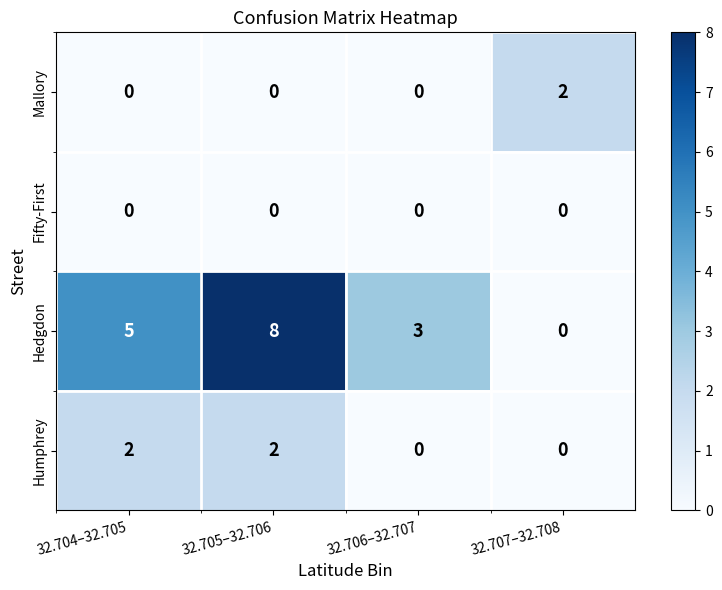

How many values in Hedgdon are above zero?

3